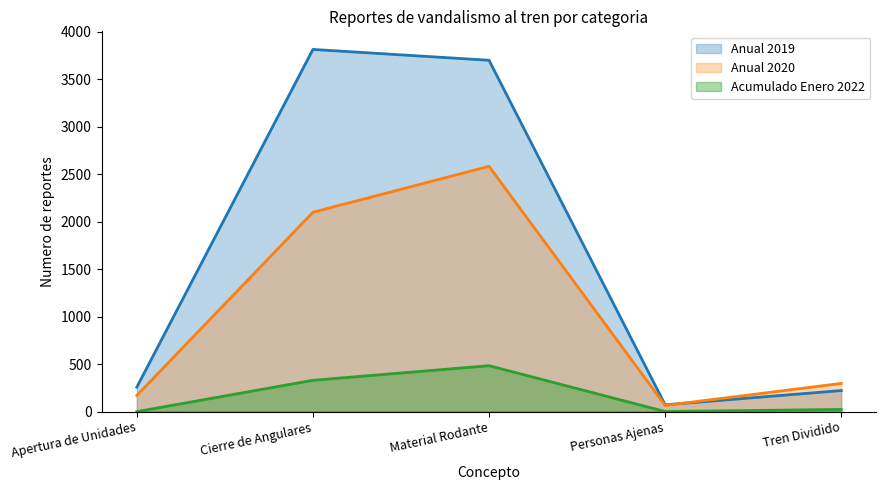

What is the total value across all series at Apertura de Unidades?

428